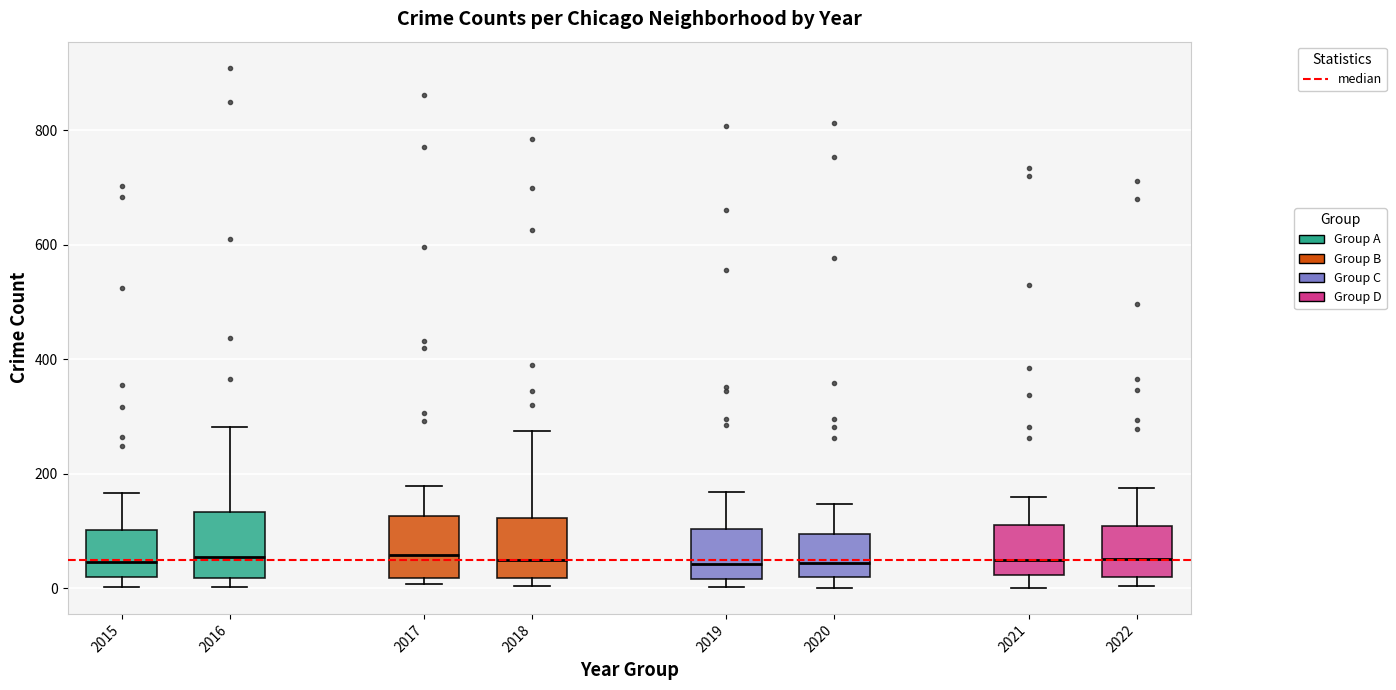

Where is the lower edge of the box at x = 2022 on the y-axis? The values are not printed on the chart, so give them approximately, as read against the axis.

20